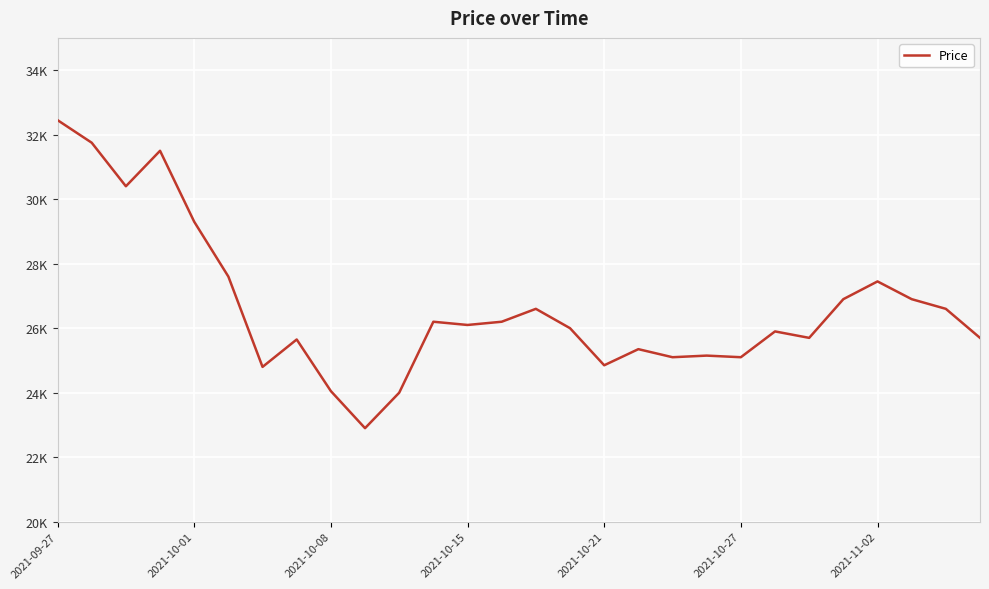

True or false: there are more than 2 points higher than both neighbors.

True